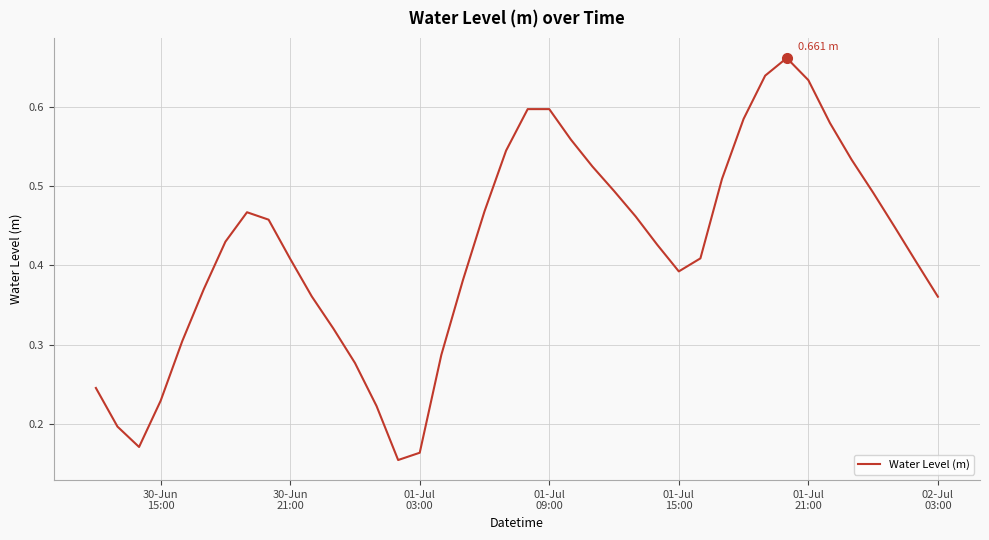

What is the value of the 30th point from the left?

0.5